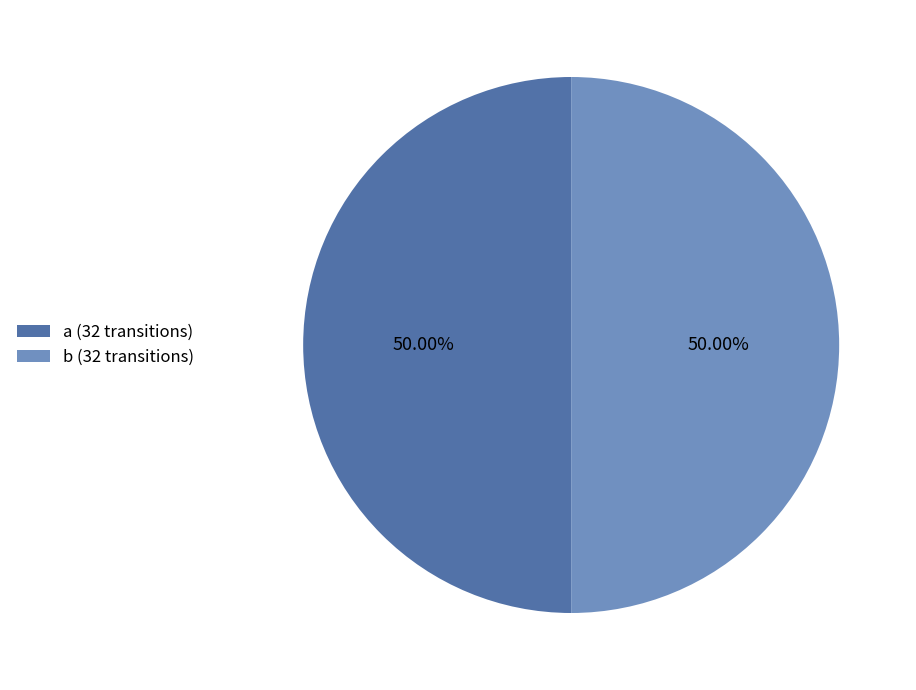

To the nearest percent, what is the average slice percentage?

50%